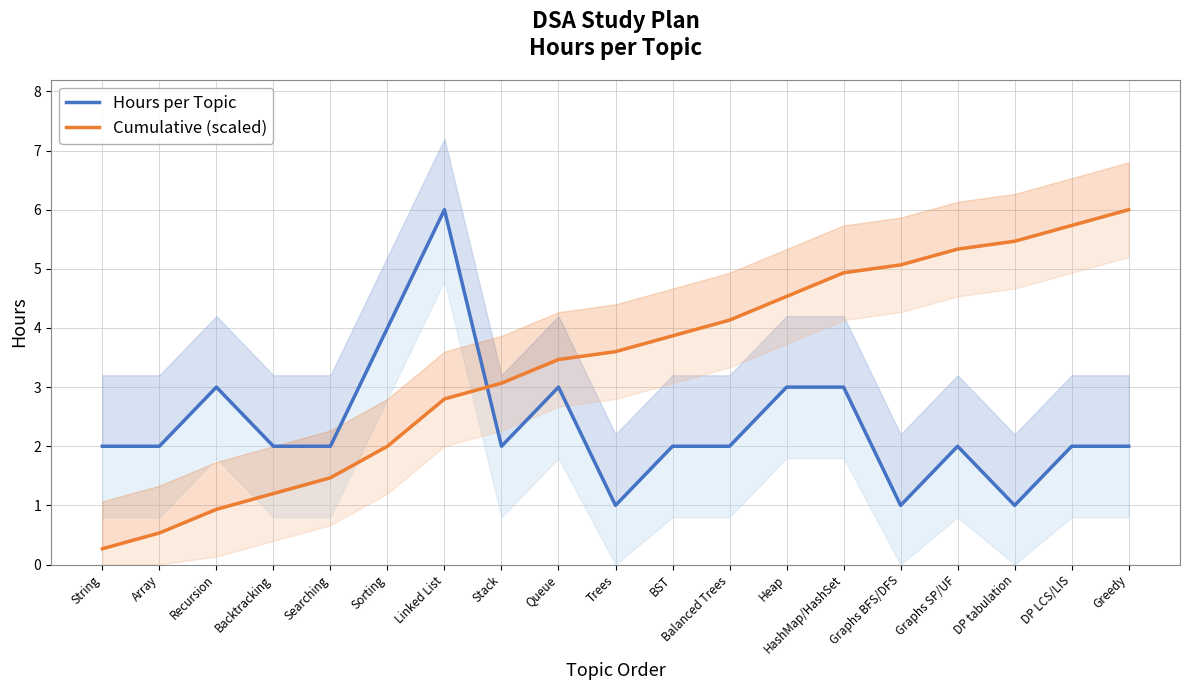

Which series ends up on top after the final intersection of Cumulative (scaled) and Hours per Topic?

Cumulative (scaled)